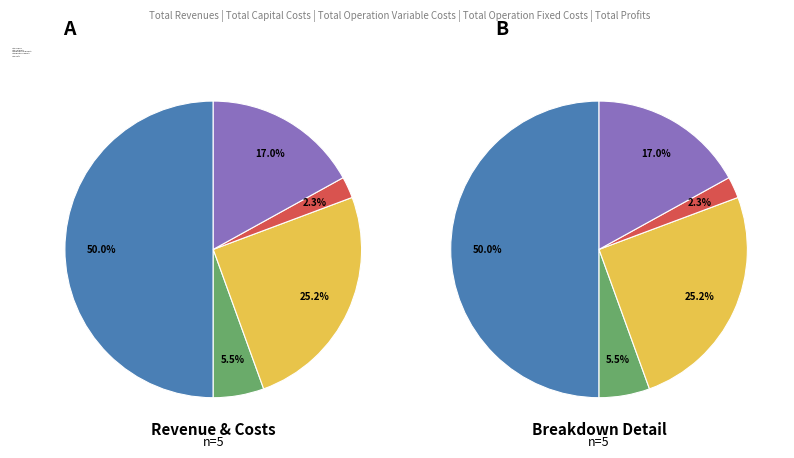

What percentage do Total Operation Variable Costs and Total Profits together represent?

42.1%